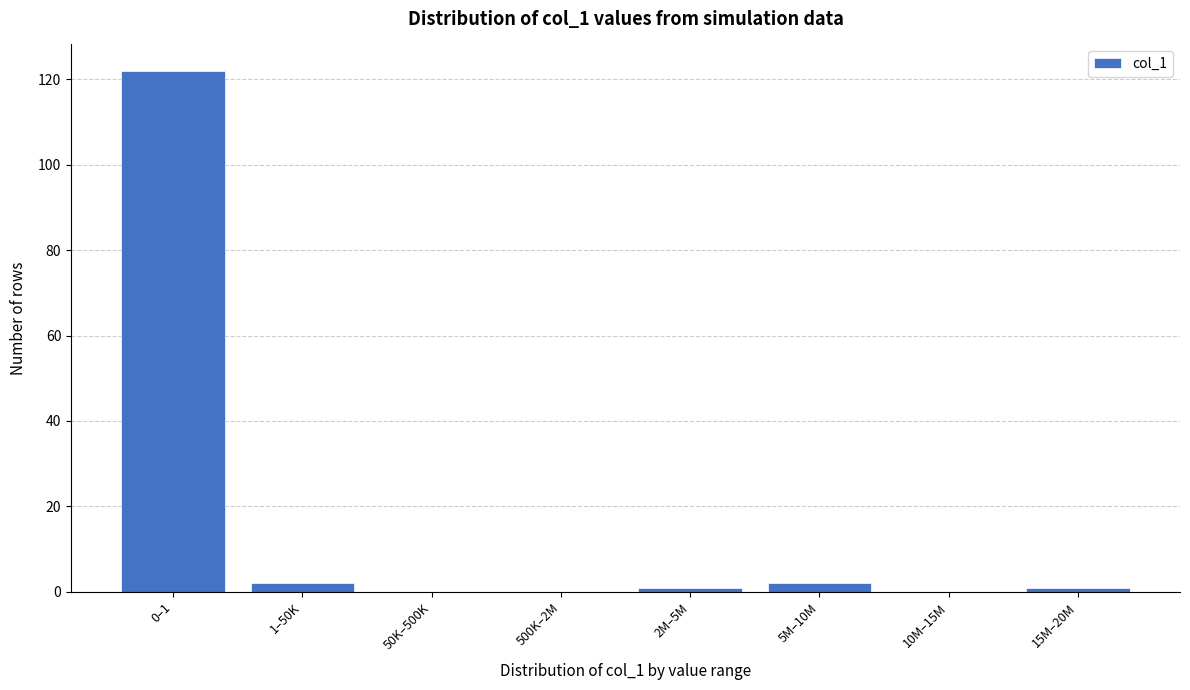

Reading right to left, extract all data points from this chart.

15M–20M=1	10M–15M=0	5M–10M=2	2M–5M=1	500K–2M=0	50K–500K=0	1–50K=2	0–1=122